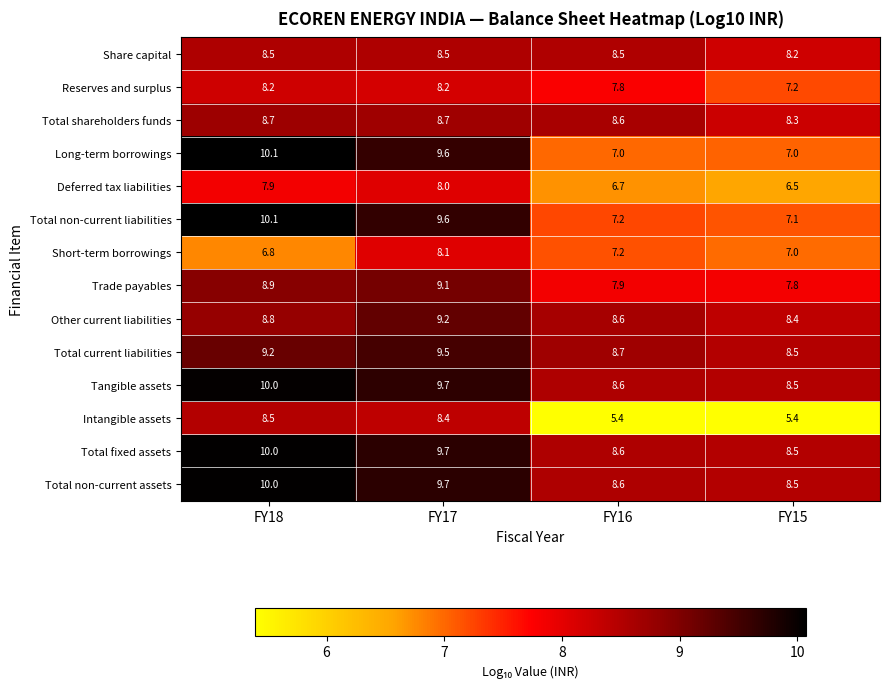

Which category has the lowest value in the Total current liabilities series?

FY15